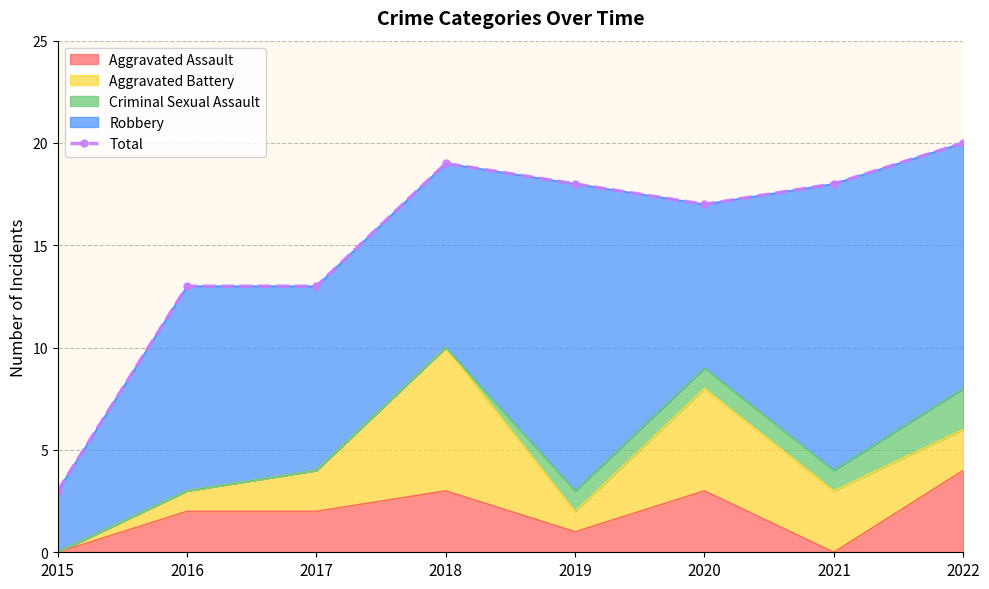

What is the value of the 2nd point from the left?

13